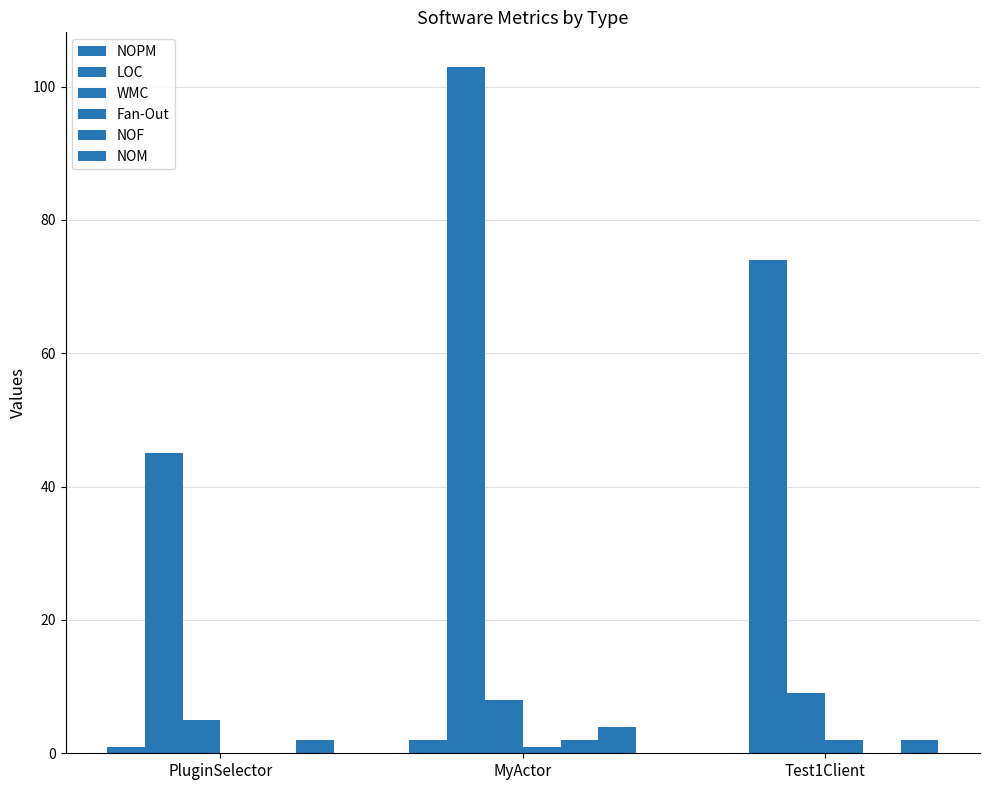

Which label corresponds to the smallest value in the chart?

Test1Client